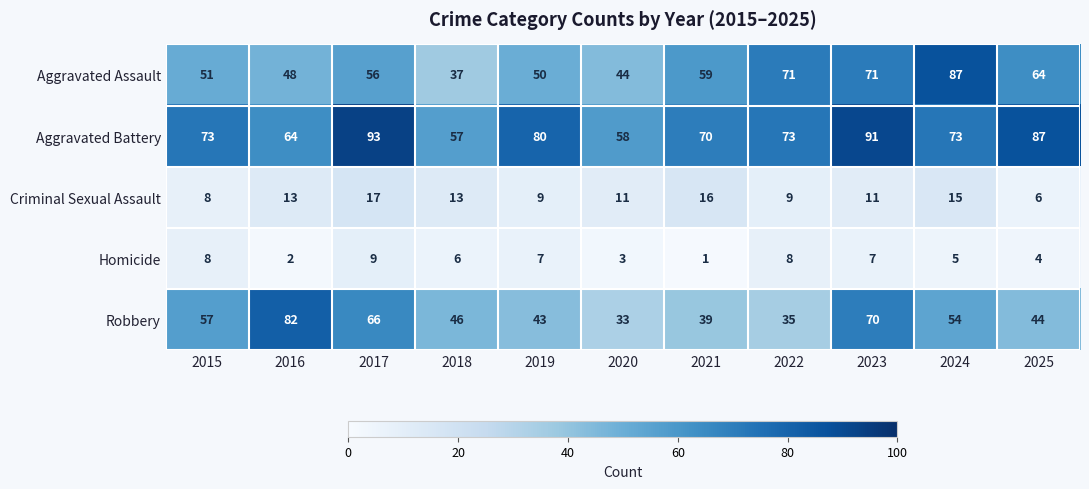

The value of Aggravated Battery at 2017 is 33. True or false?

False